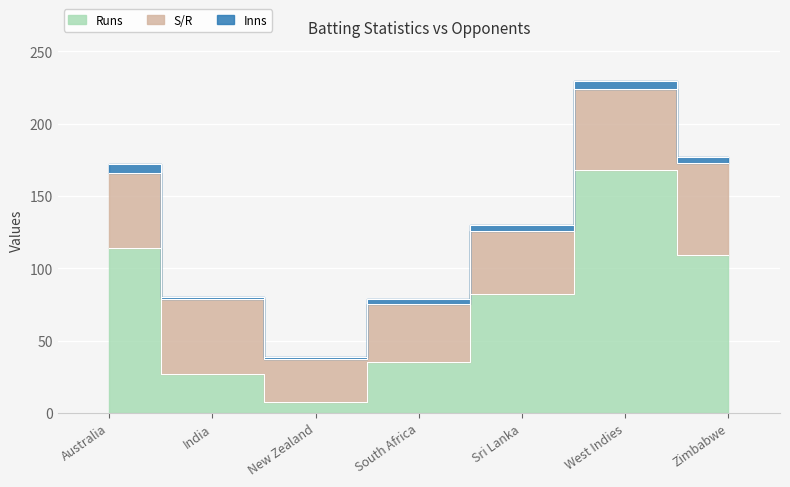

True or false: Inns and S/R intersect in this chart.

False